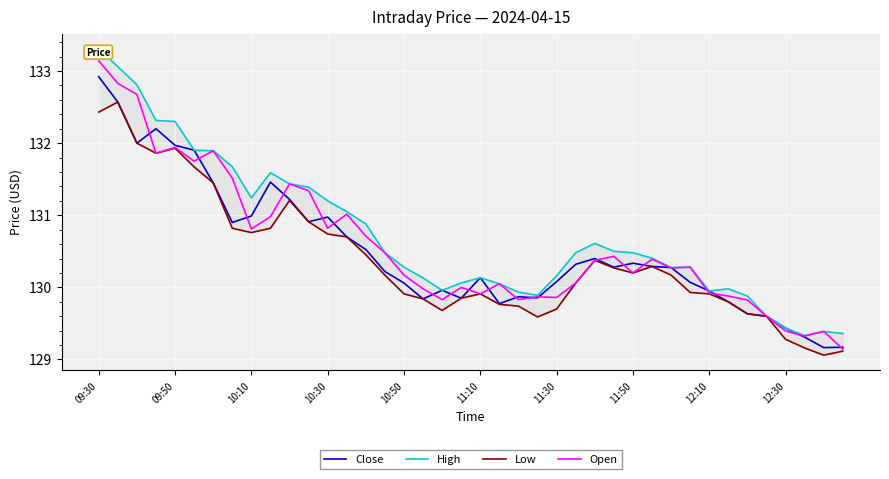

How many interior local peaks does the Open series have?

11